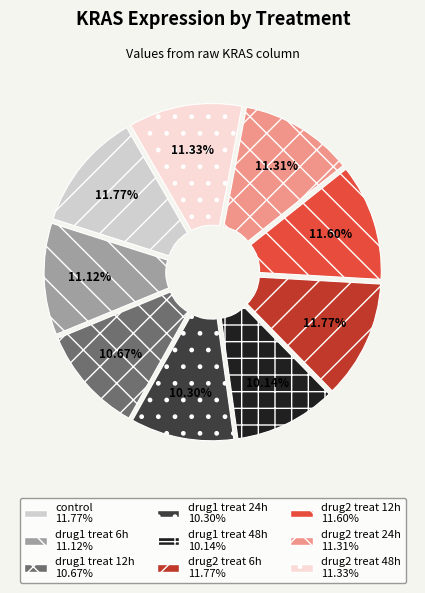

Does drug1 treat 48h represent more than half of the total?

No